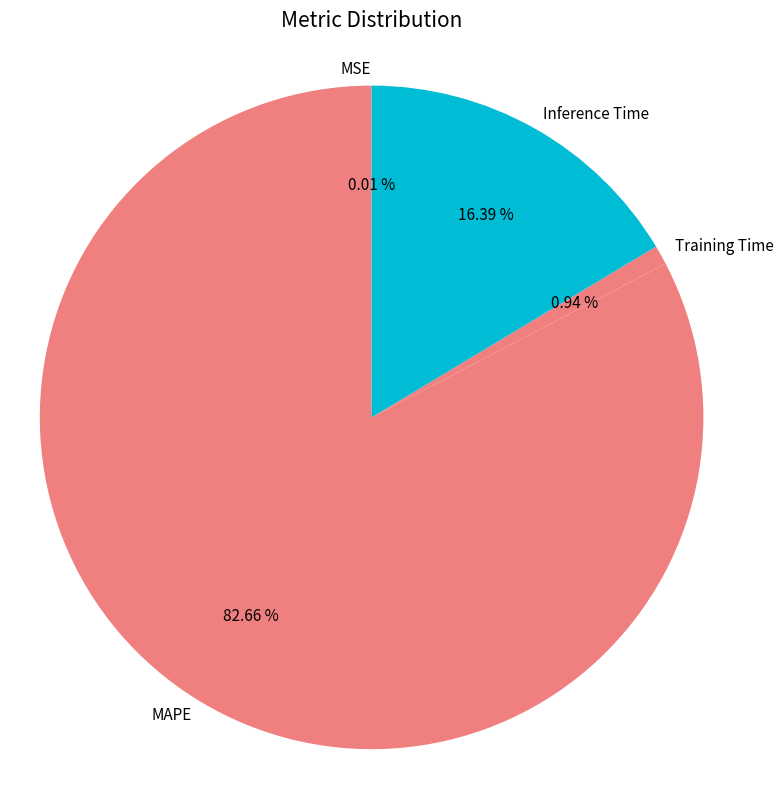

What is the largest slice in the pie chart?

MAPE